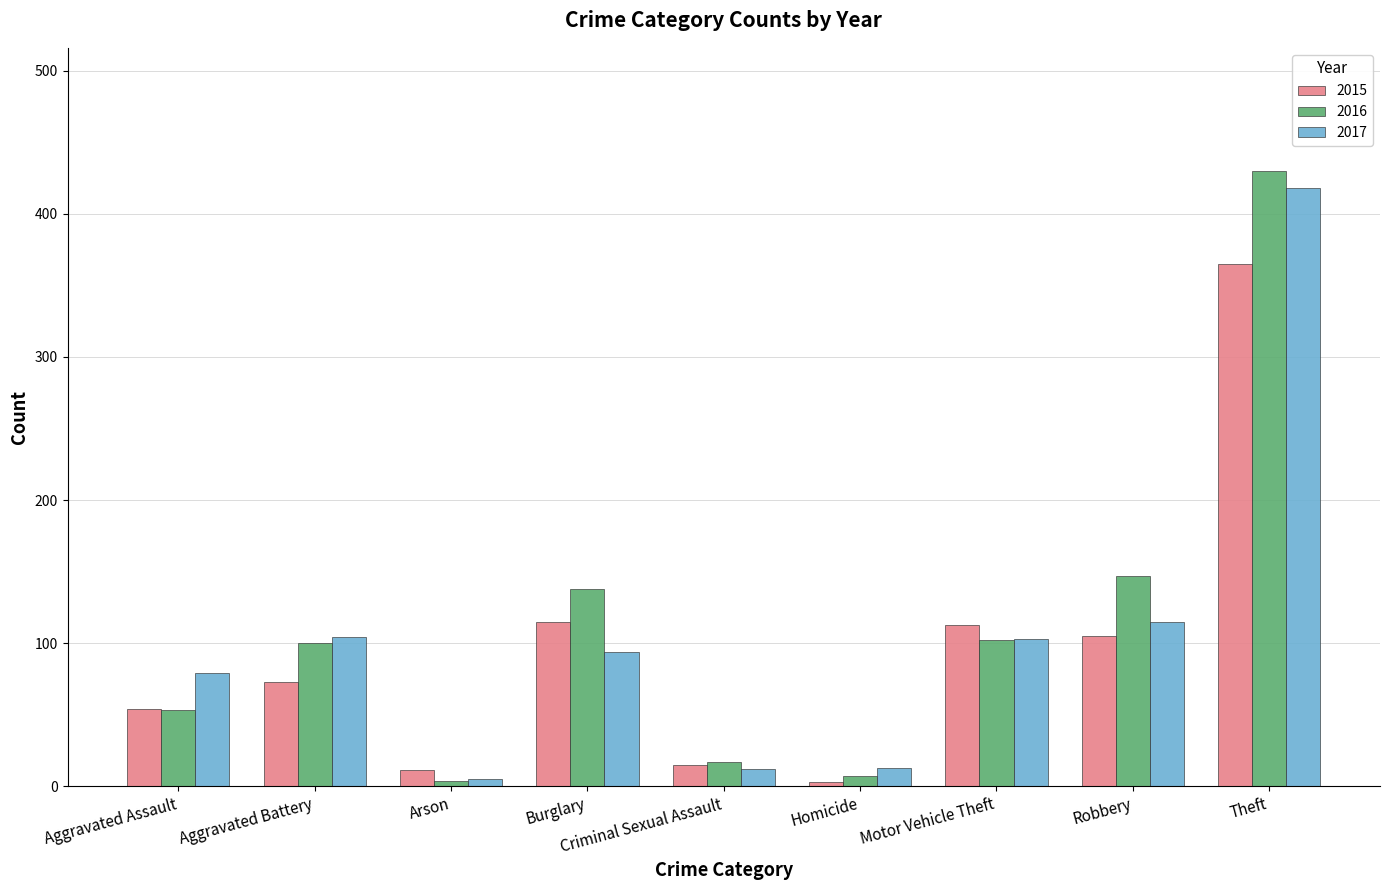

Is it true that 2015 equals 73 at Aggravated Battery?

True